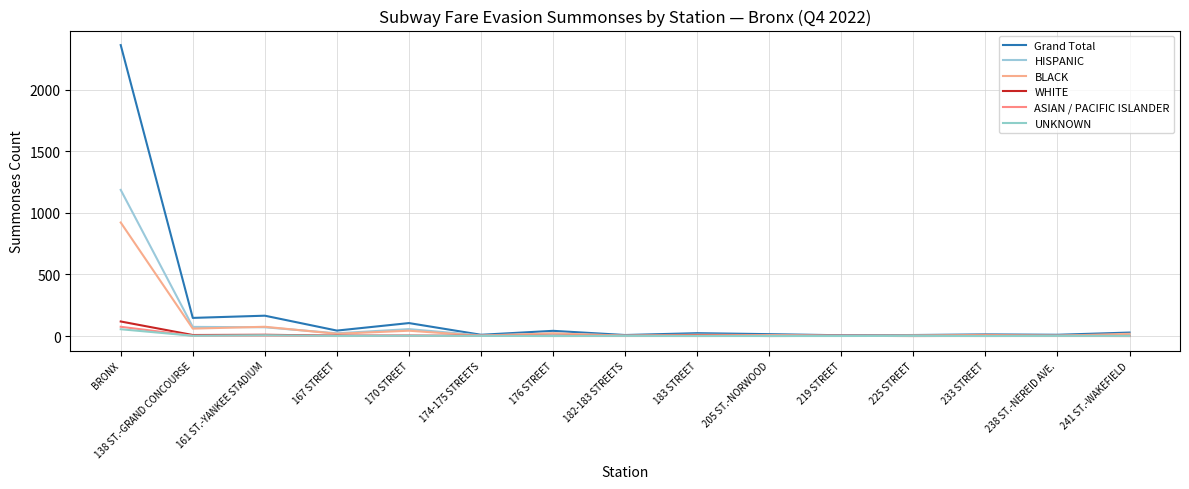

At which label is BLACK closest to 462?

161 ST.-YANKEE STADIUM